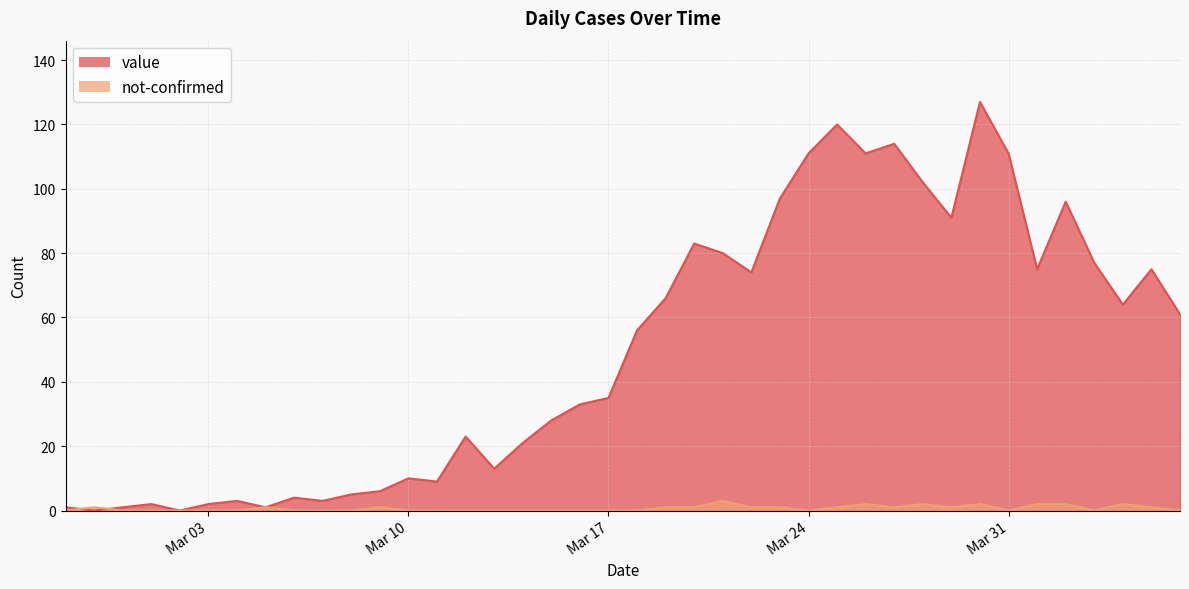

How many values in the value series are below 56?

20